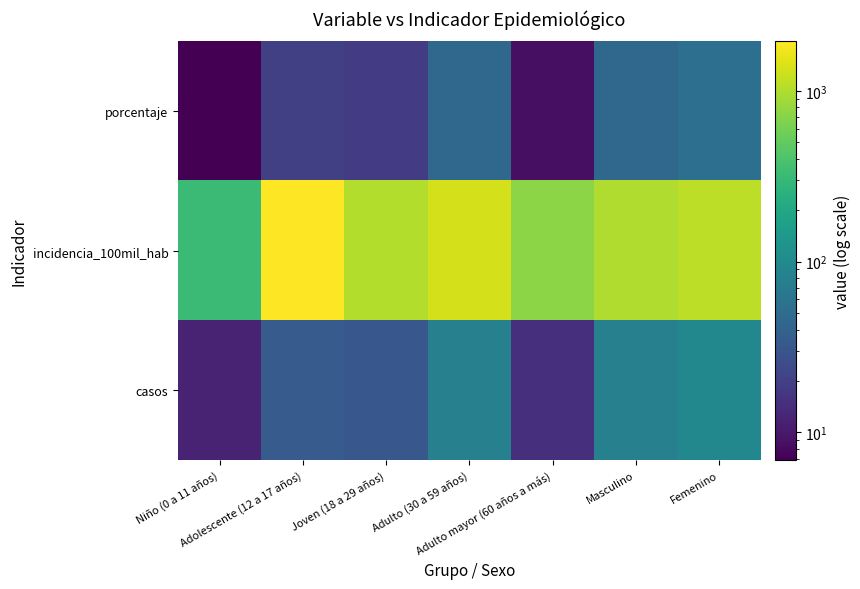

Reading left to right, what are all the values shown in this chart?

porcentaje: Niño (0 a 11 años)=6.9	Adolescente (12 a 17 años)=20.0	Joven (18 a 29 años)=18.3	Adulto (30 a 59 años)=46.3	Adulto mayor (60 años a más)=8.6	Masculino=45.7	Femenino=54.3
incidencia_100mil_hab: Niño (0 a 11 años)=323.2	Adolescente (12 a 17 años)=1949.9	Joven (18 a 29 años)=1010.7	Adulto (30 a 59 años)=1358.8	Adulto mayor (60 años a más)=727.5	Masculino=991.9	Femenino=1100.6
casos: Niño (0 a 11 años)=12.0	Adolescente (12 a 17 años)=35.0	Joven (18 a 29 años)=32.0	Adulto (30 a 59 años)=81.0	Adulto mayor (60 años a más)=15.0	Masculino=80.0	Femenino=95.0